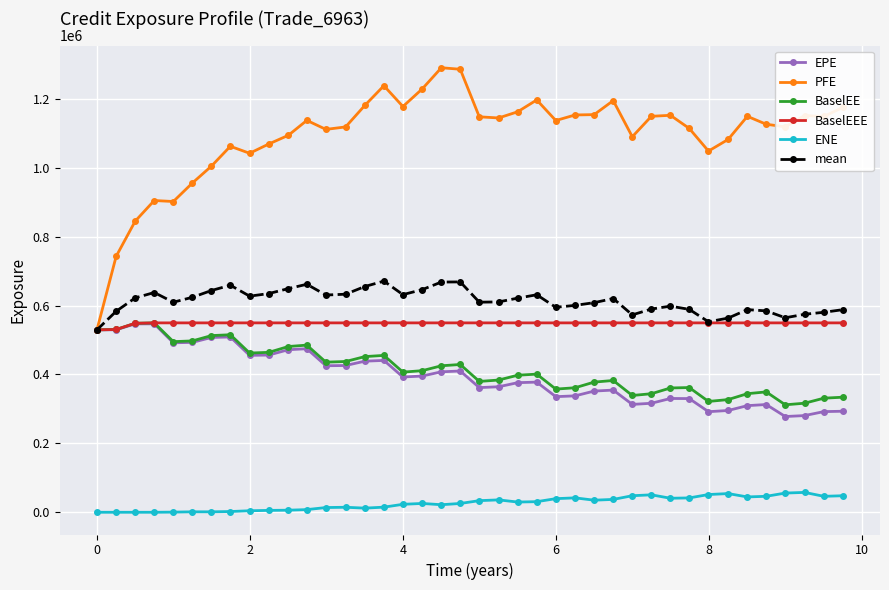

Which series has the largest range (max minus min)?

PFE